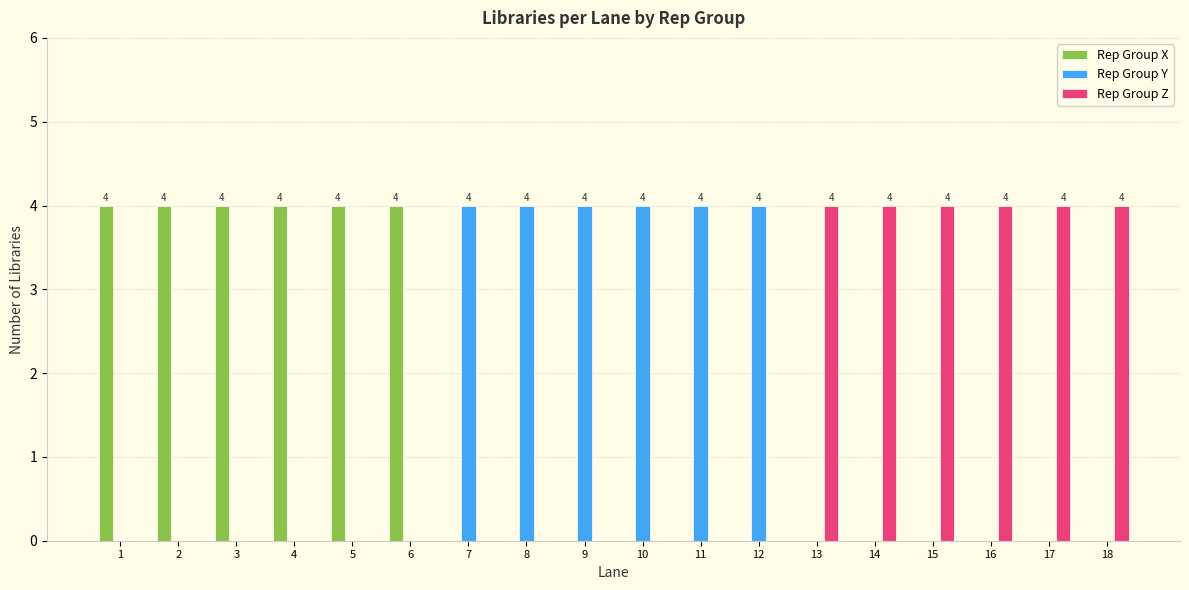

Count the Rep Group X values in the range 0 to 4.

18